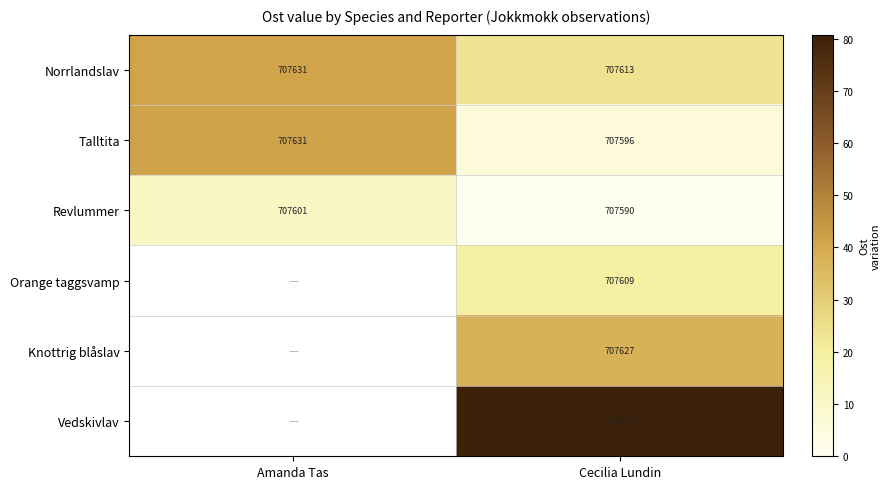

Rank the series at Cecilia Lundin from lowest to highest value.

Revlummer, Talltita, Orange taggsvamp, Norrlandslav, Knottrig blåslav, Vedskivlav